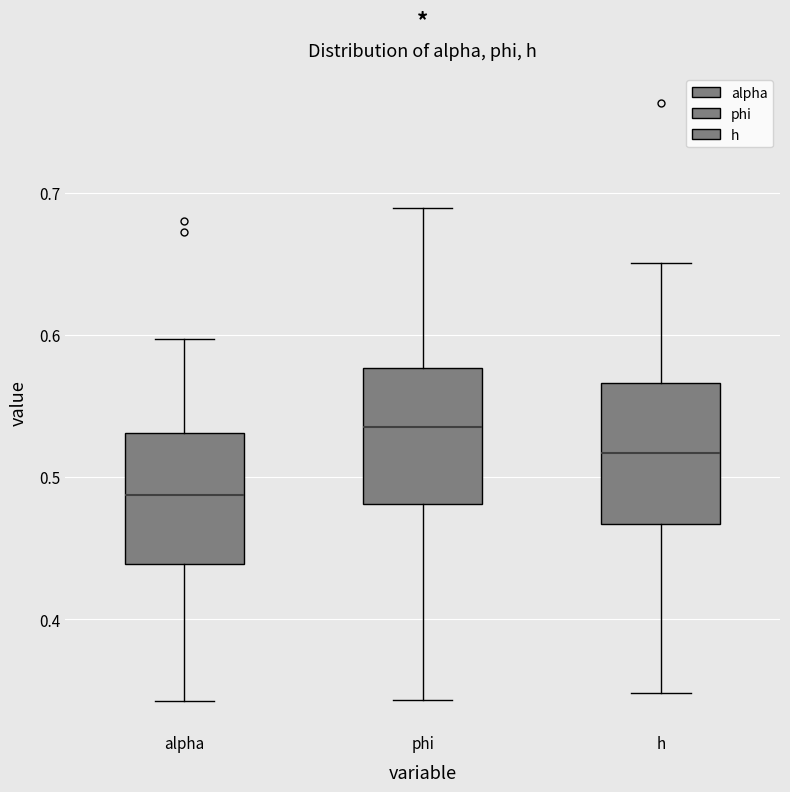

Reading left to right, transcribe this box plot: for each box, give where its median line is, the range the box spans, and where its two whiskers end, as read against the y-axis. The values are not printed on the chart, so give them approximately, as read against the axis.

alpha: median 0.49, box 0.44 to 0.53, whiskers 0.34 to 0.60
phi: median 0.54, box 0.48 to 0.58, whiskers 0.34 to 0.69
h: median 0.52, box 0.47 to 0.57, whiskers 0.35 to 0.65